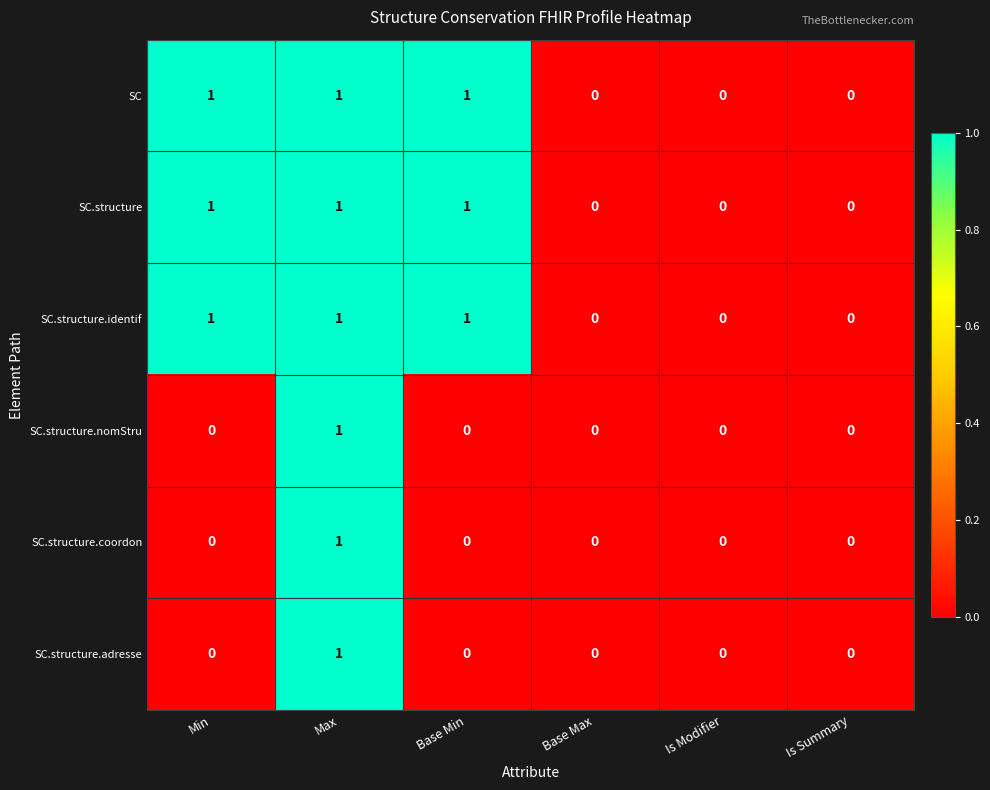

What is the sum of all SC values?

3